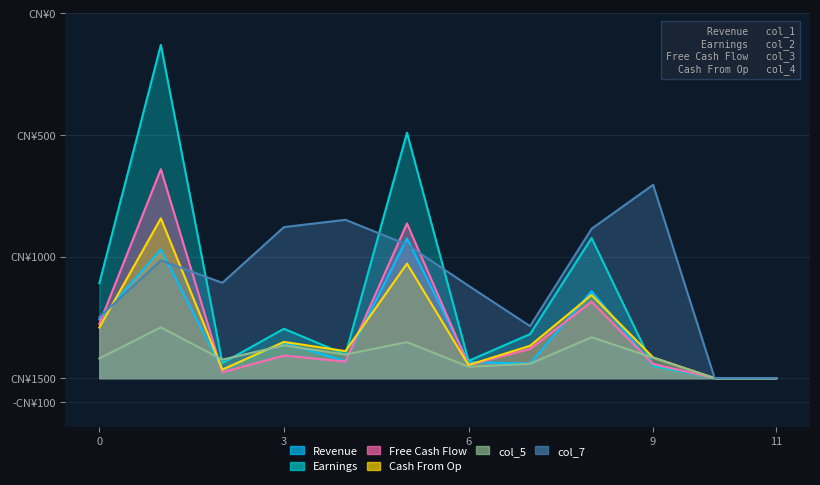

What is the sum of the col_1 values at 7 and 4?

130